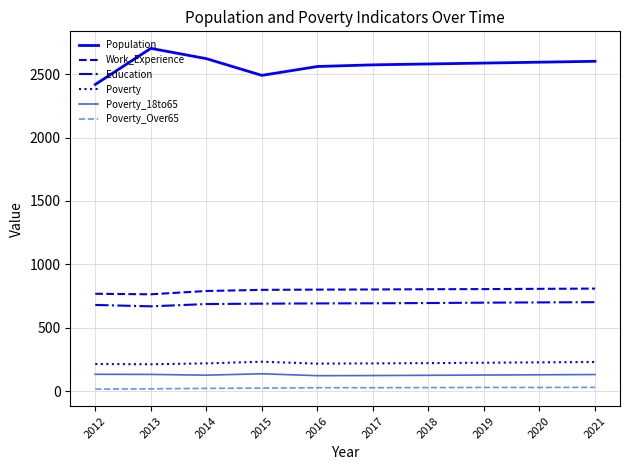

What is the greatest value displayed?

2704